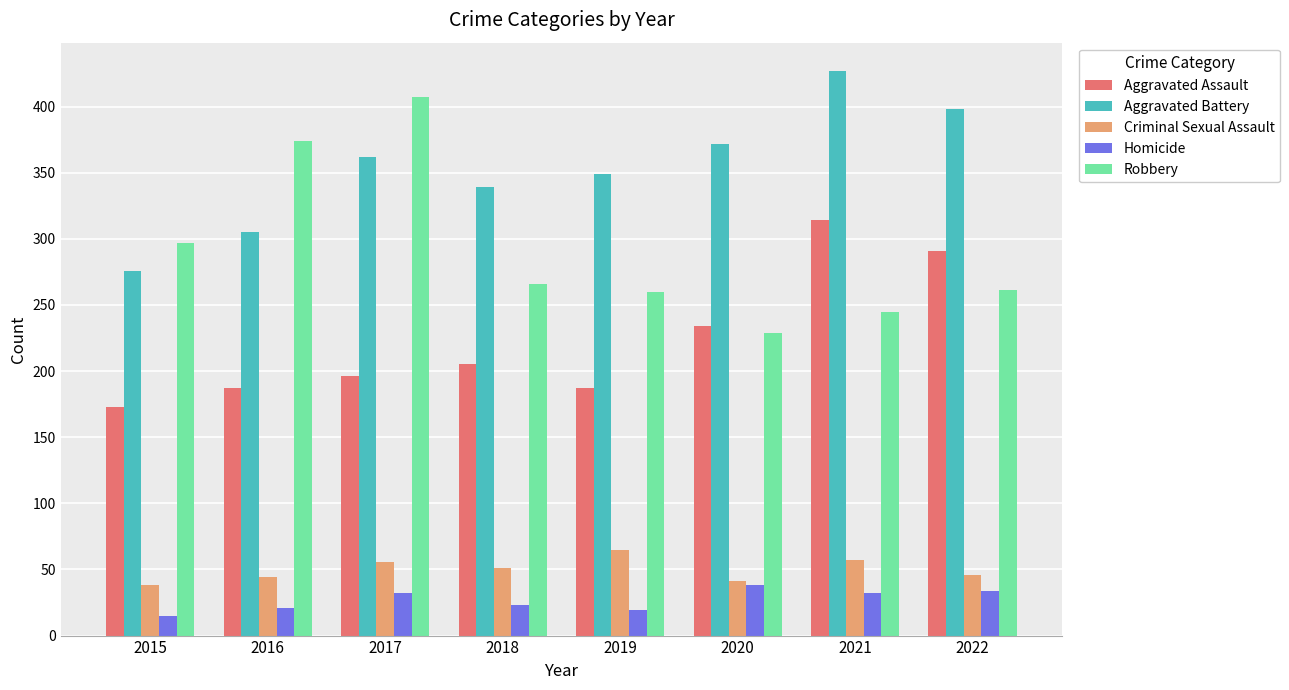

What is the lowest value of the Aggravated Battery series?

276